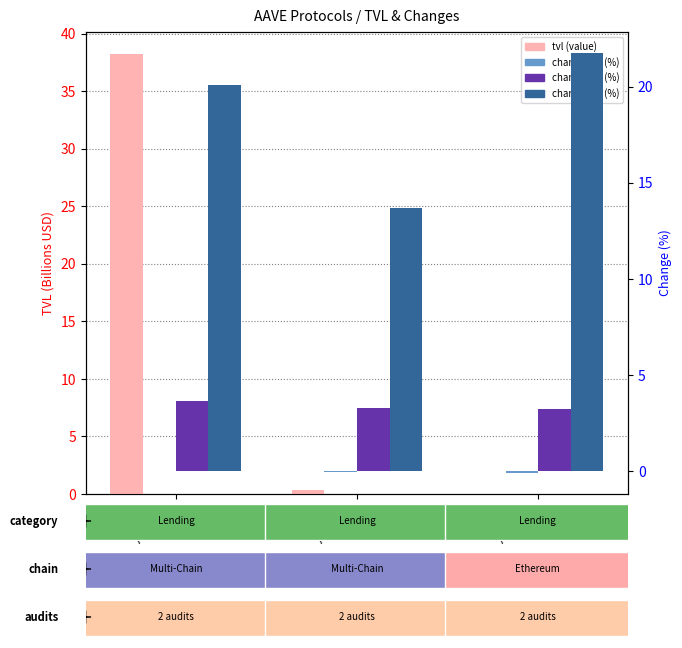

List the series in order of their peak value, highest first.

tvl (Billions USD), change_7d (%), change_1d (%), change_1h (%)